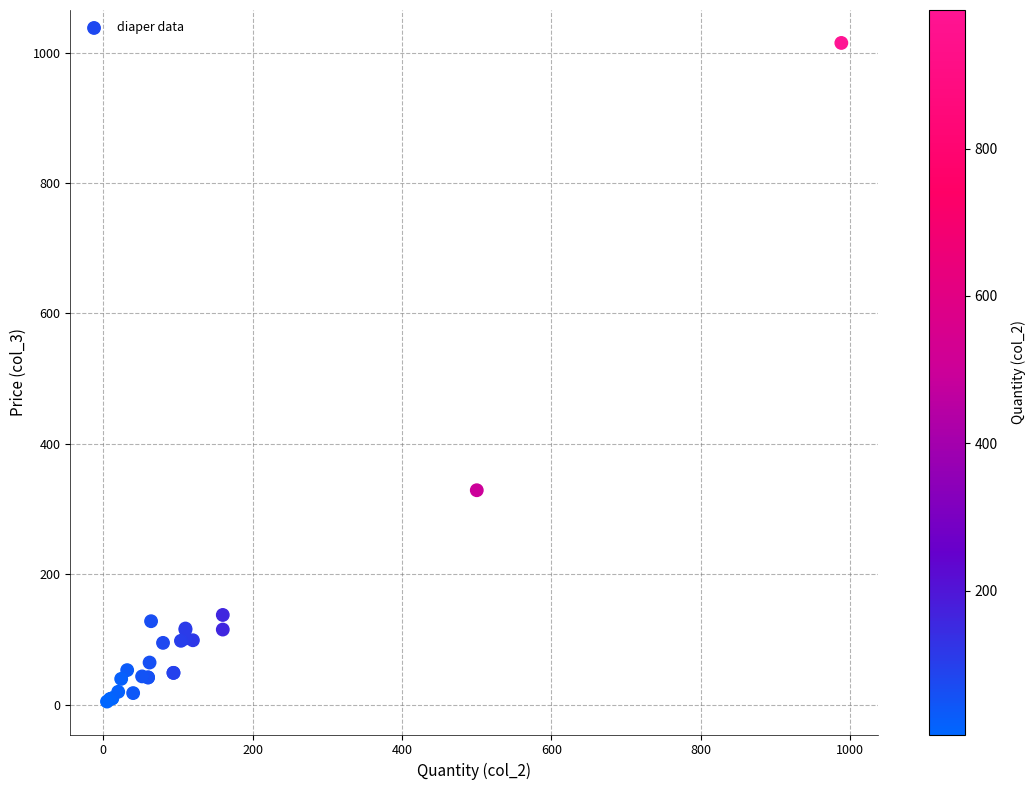

What Y value in the scatter plot is closest to 509?

329.0